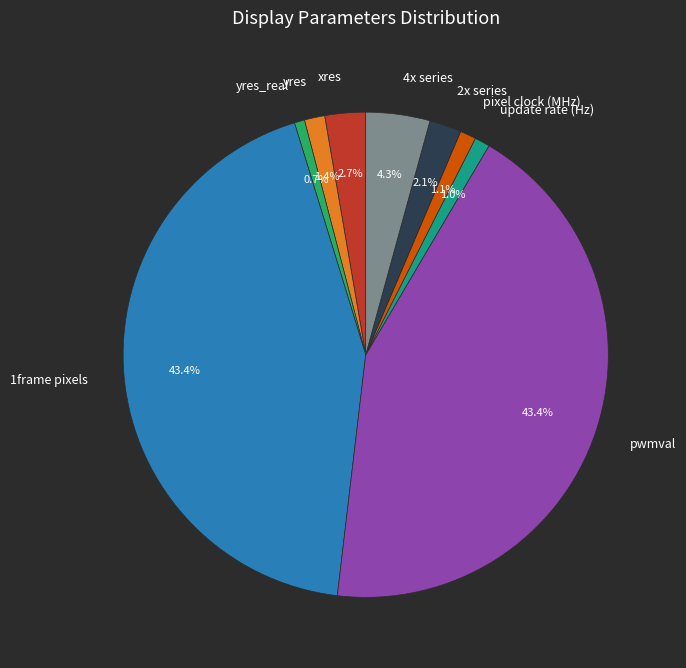

To the nearest percent, what is the difference between the largest and smallest slice percentages?

43%